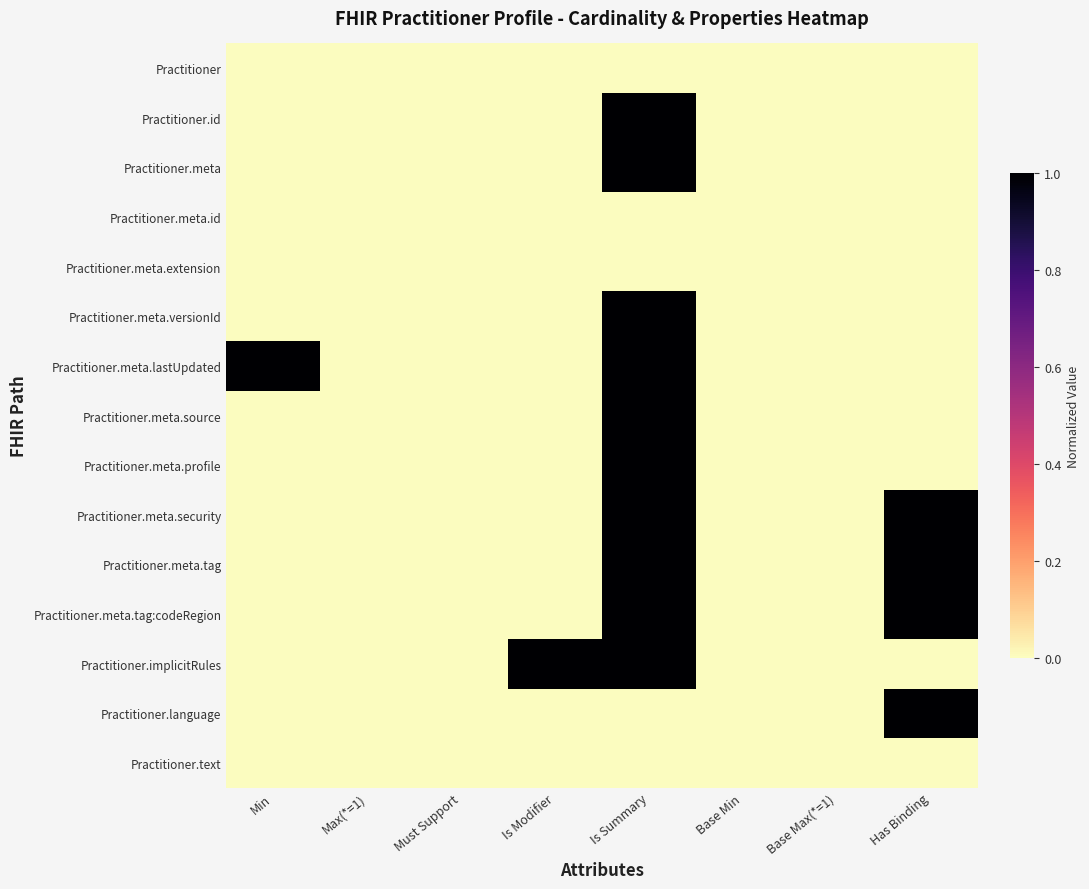

Which series has the largest total across all categories?

Practitioner.meta.lastUpdated